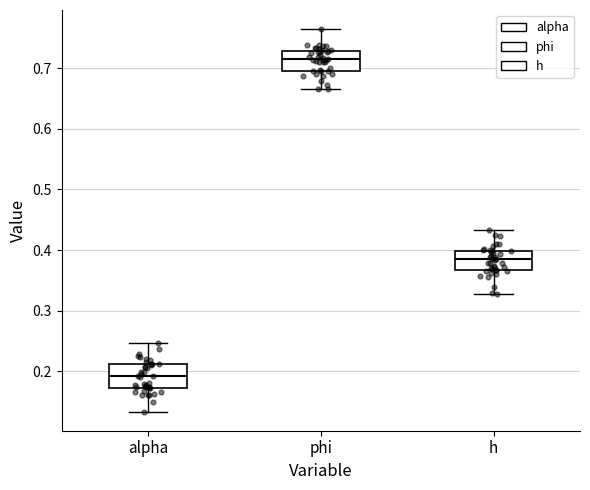

Which box has the highest median line?

phi